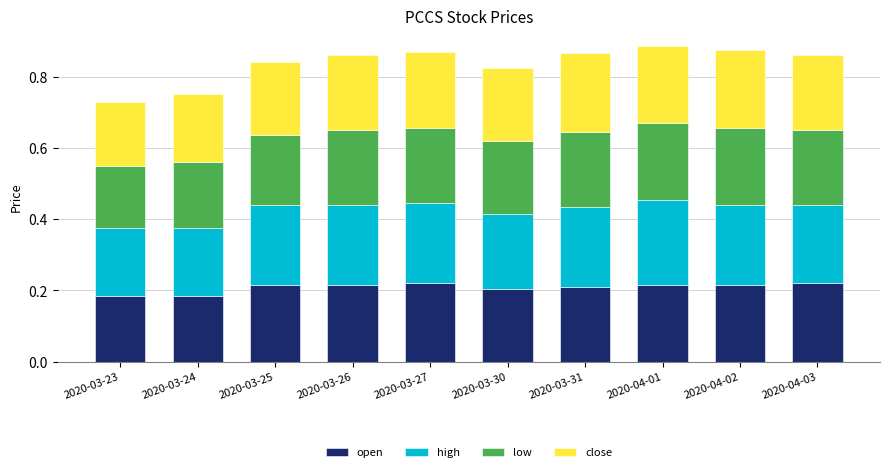

Is it true that open equals 0.3 at 2020-03-26?

False